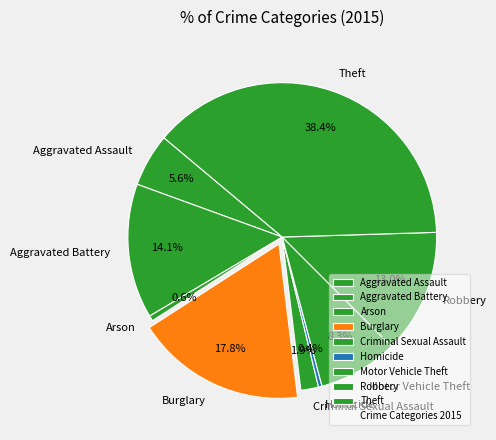

To the nearest percent, what is the difference between the Robbery and Criminal Sexual Assault slice percentages?

11%